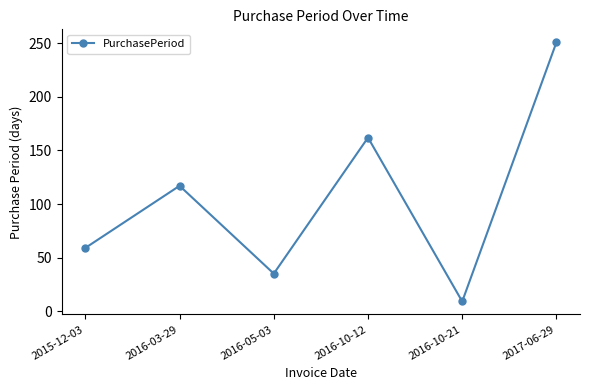

How many lines are shown in the chart?

1